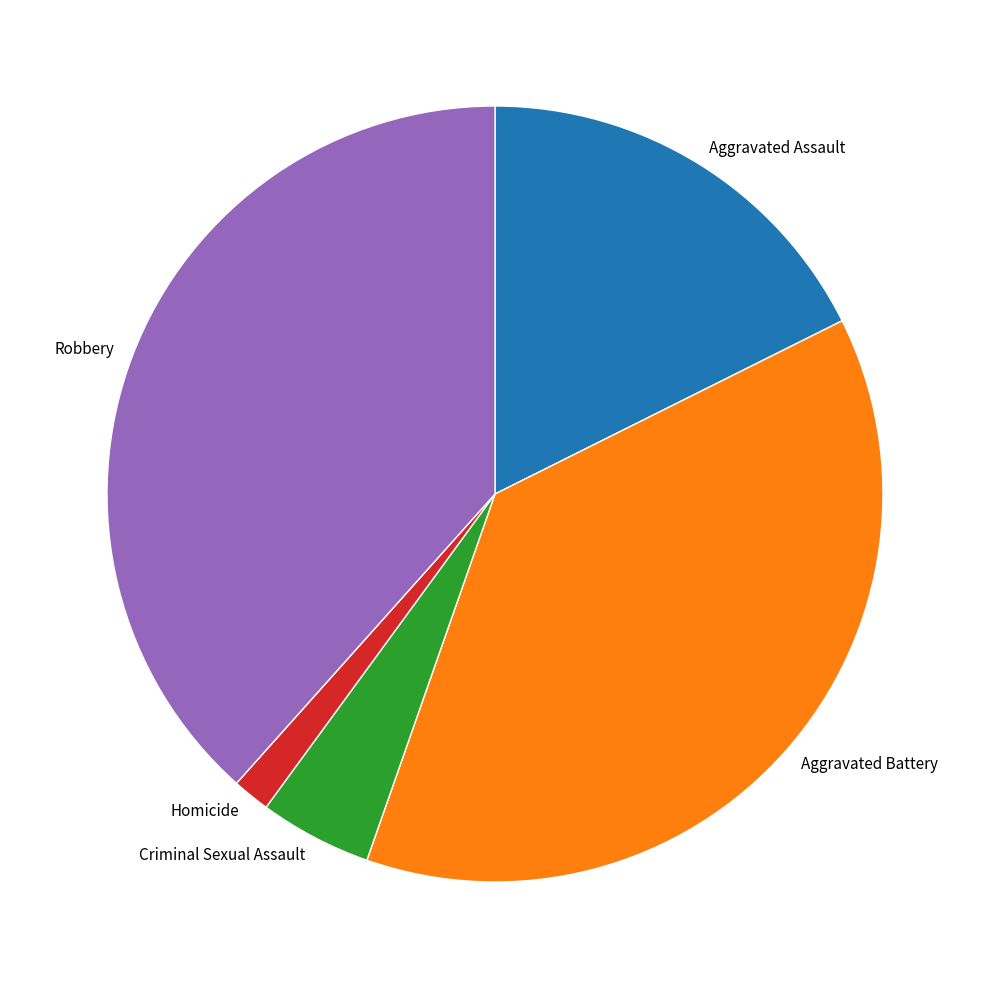

Is there any slice that represents more than half of the pie?

No